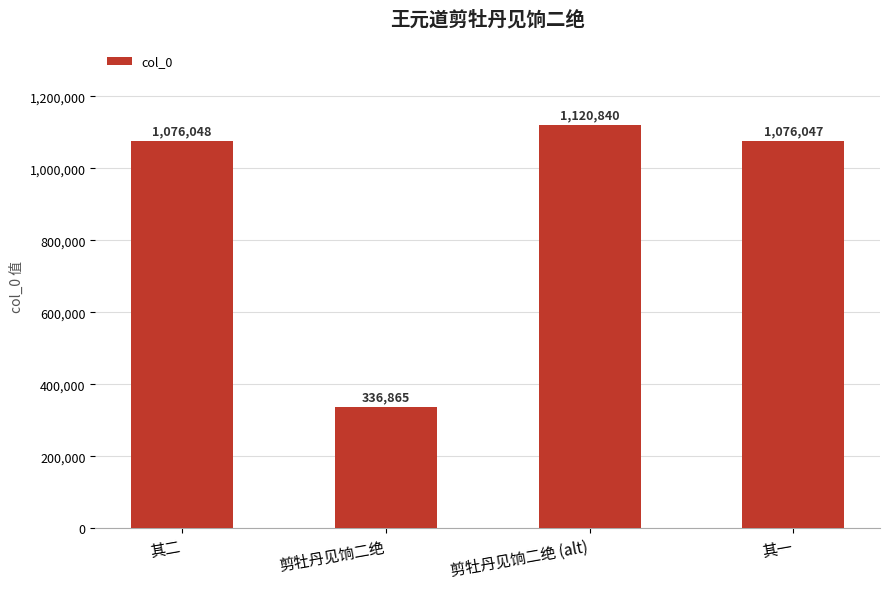

At which label is the value closest to 728852?

其一